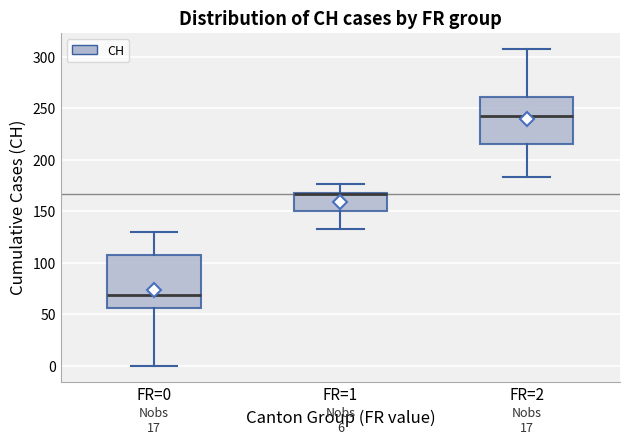

Comparing the boxes themselves (not the whiskers), which one is the tallest?

FR=0